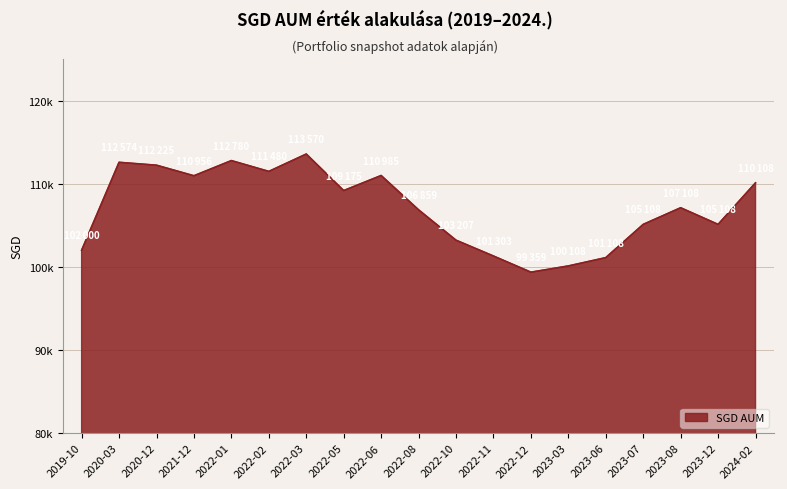

List the labels in order of value, smallest first.

2022-12, 2023-03, 2023-06, 2022-11, 2019-10, 2022-10, 2023-07, 2023-12, 2022-08, 2023-08, 2022-05, 2024-02, 2021-12, 2022-06, 2022-02, 2020-12, 2020-03, 2022-01, 2022-03